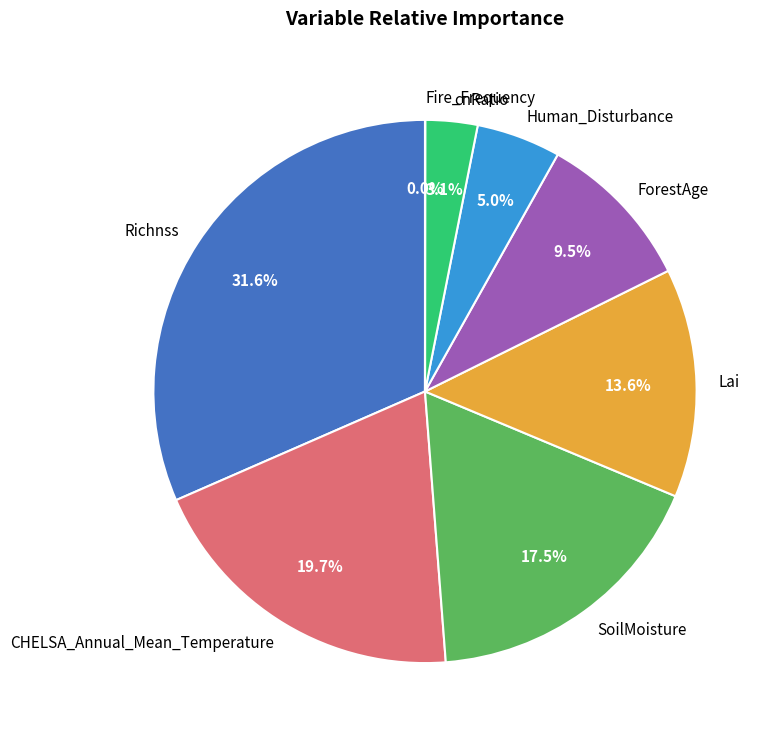

Is there a majority slice in this chart?

No